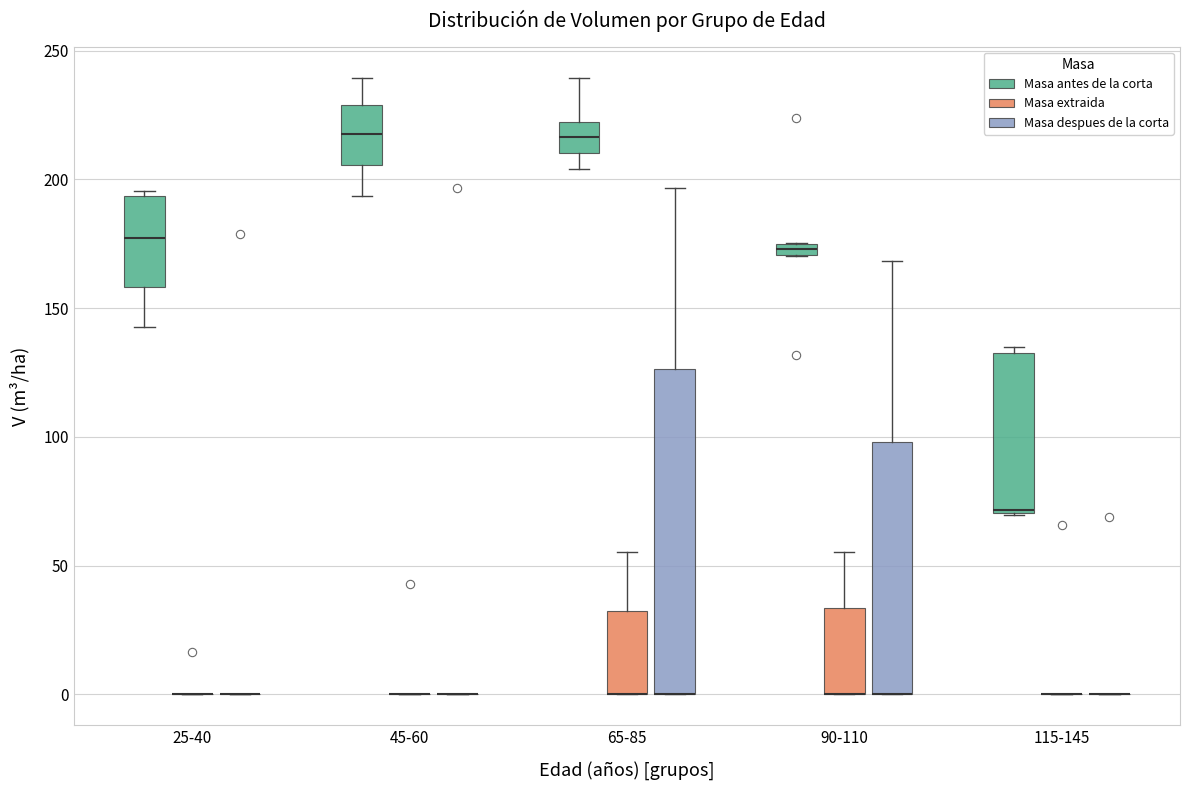

Which box is the tallest, from its lower edge to its upper edge?

65-85 (Masa despues de la corta)